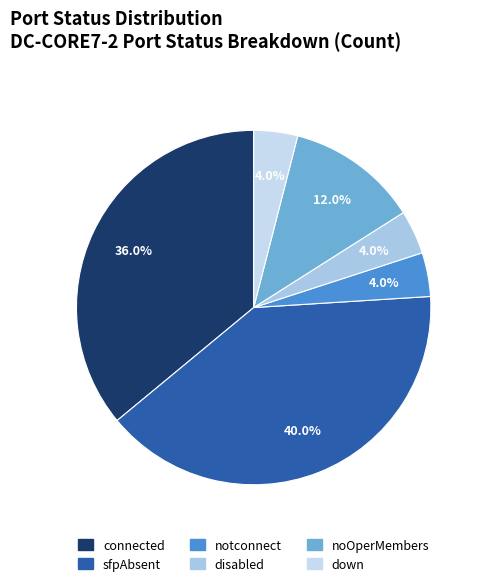

To the nearest percent, what is the combined percentage of connected and sfpAbsent?

76%